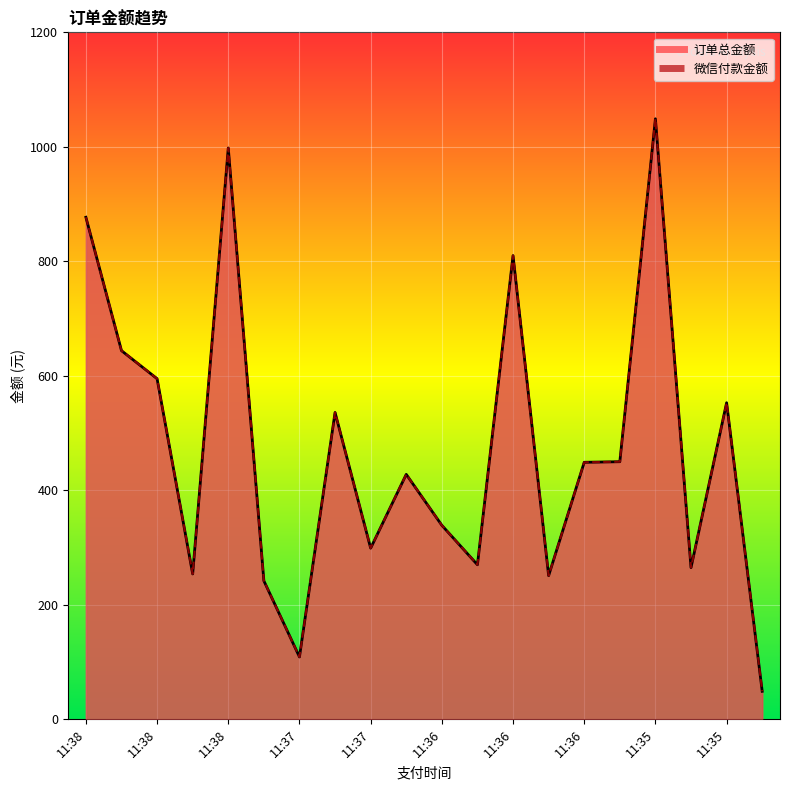

Which category has the lowest value in the 微信付款金额 series?

11:35